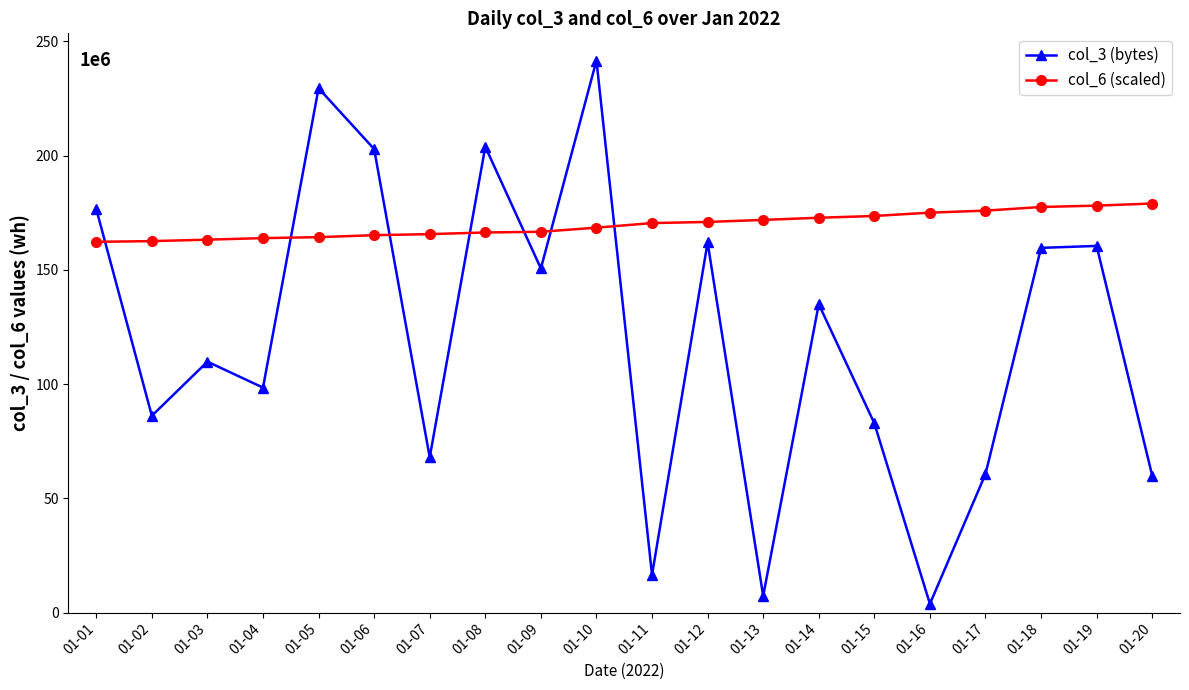

What is the difference between the highest and lowest values at 01-03?

53398932.2